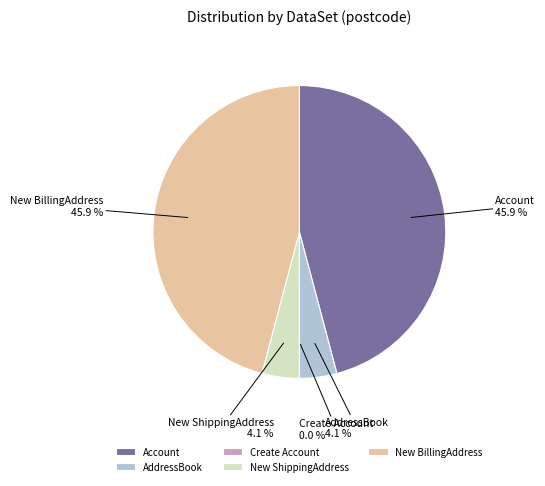

What is the total percentage of New BillingAddress and AddressBook?

50.0%